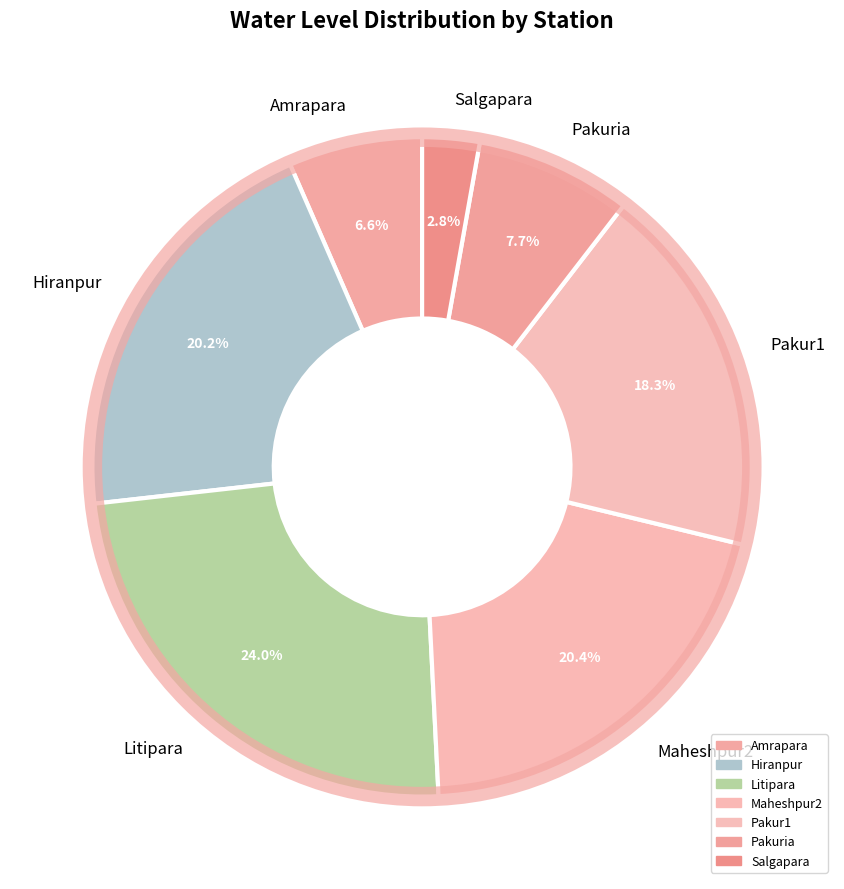

To the nearest percent, what is the combined percentage of Amrapara and Pakur1?

25%